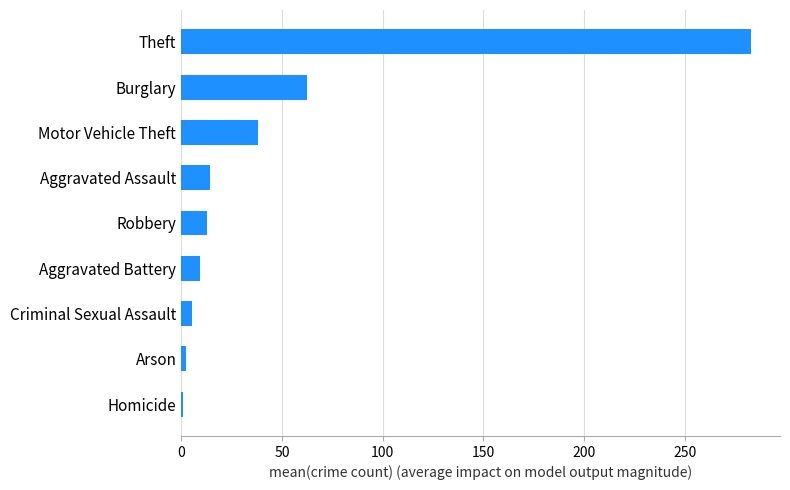

Reading bottom to top, list all the values displayed in this chart.

Homicide=0.7	Arson=2.3	Criminal Sexual Assault=5.5	Aggravated Battery=9.3	Robbery=12.8	Aggravated Assault=14.3	Motor Vehicle Theft=38.3	Burglary=62.5	Theft=283.0